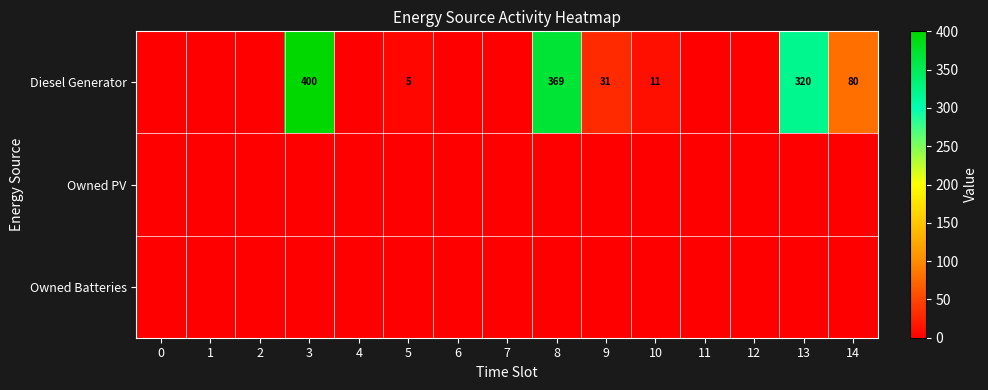

The Diesel Generator series shows 53 at 9. True or false?

False